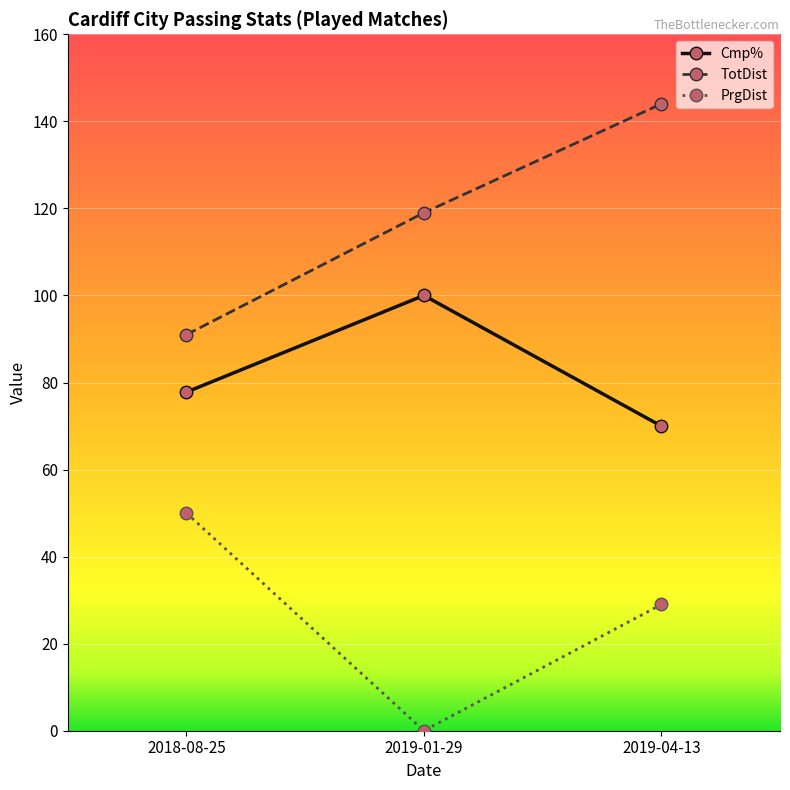

Does the chart display data point markers on the line(s)?

Yes